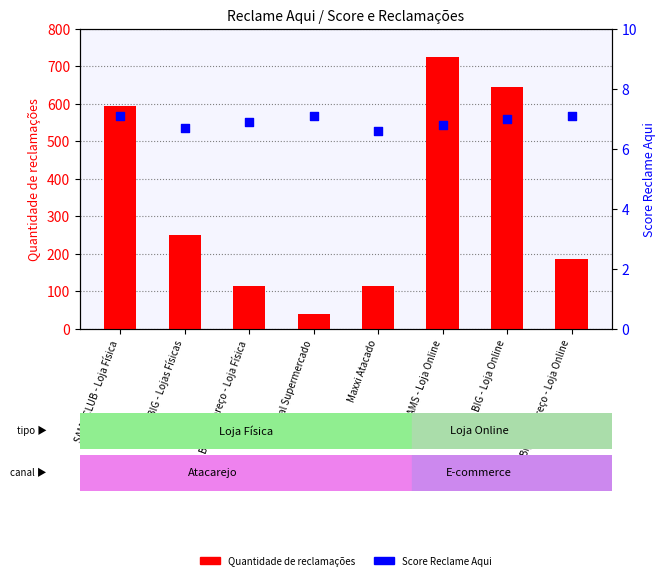

What are all the series names shown in the legend?

Quantidade de reclamações, Score Reclame Aqui